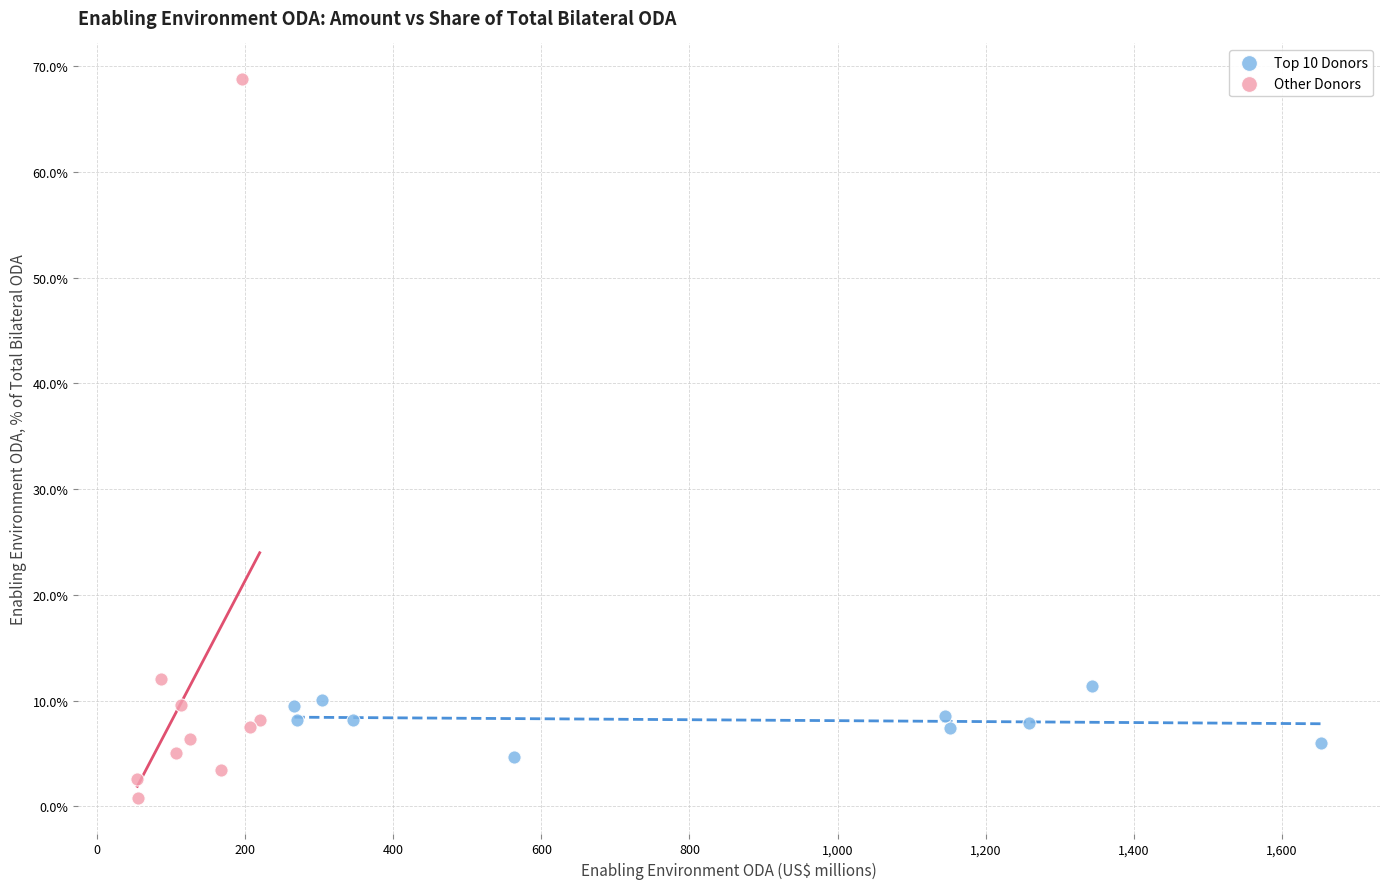

What are all the series names shown in the legend?

Top 10 Donors, Other Donors